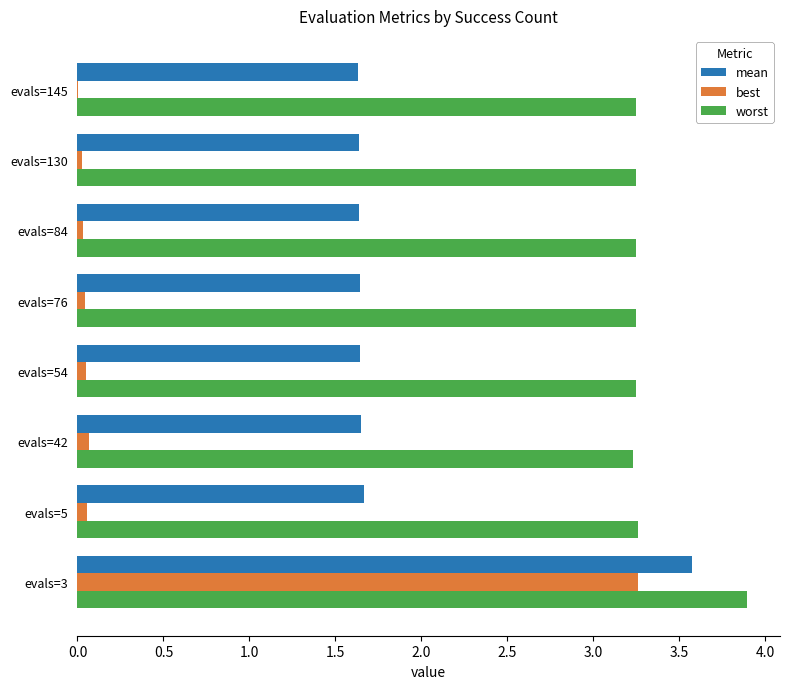

Is it true that best equals 3.3 at evals=3?

True